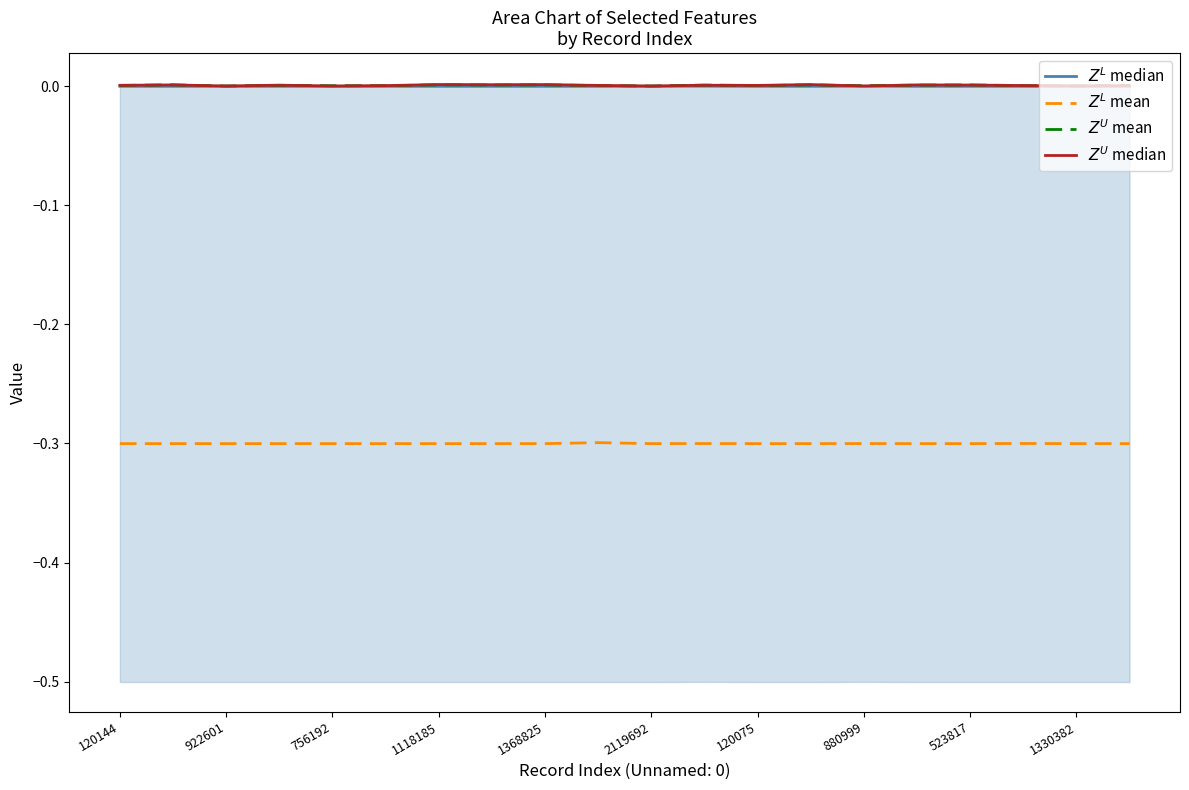

Reading left to right, list all the values displayed in this chart.

$Z^L$ median: -0.0	-0.0	-0.0	-0.0	-0.0	-0.0	-0.0	-0.0	-0.0	-0.0	-0.0	-0.0	-0.0	-0.0	-0.0	-0.0	-0.0	-0.0	-0.0	-0.0
$Z^L$ mean: -0.3	-0.3	-0.3	-0.3	-0.3	-0.3	-0.3	-0.3	-0.3	-0.3	-0.3	-0.3	-0.3	-0.3	-0.3	-0.3	-0.3	-0.3	-0.3	-0.3
$Z^U$ mean: 0.0	0.0	0.0	0.0	0.0	0.0	0.0	0.0	0.0	0.0	0.0	0.0	0.0	0.0	0.0	0.0	0.0	0.0	0.0	0.0
$Z^U$ median: 0.0	0.0	0.0	0.0	0.0	0.0	0.0	0.0	0.0	0.0	0.0	0.0	0.0	0.0	0.0	0.0	0.0	0.0	0.0	0.0